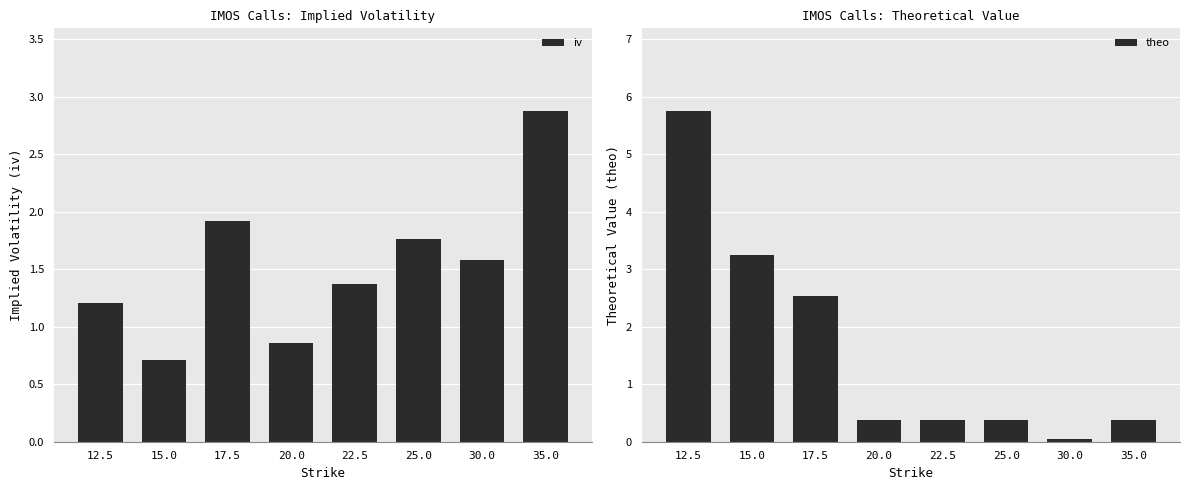

Where is theo nearest to the value 2?

17.5